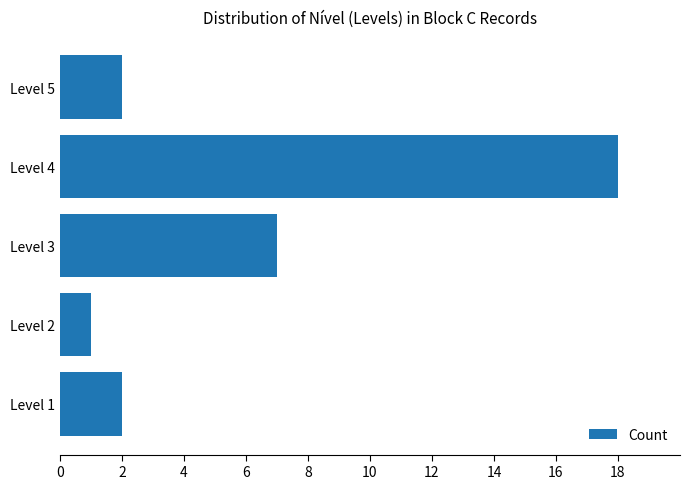

What is the change in value from Level 3 to Level 5?

-5